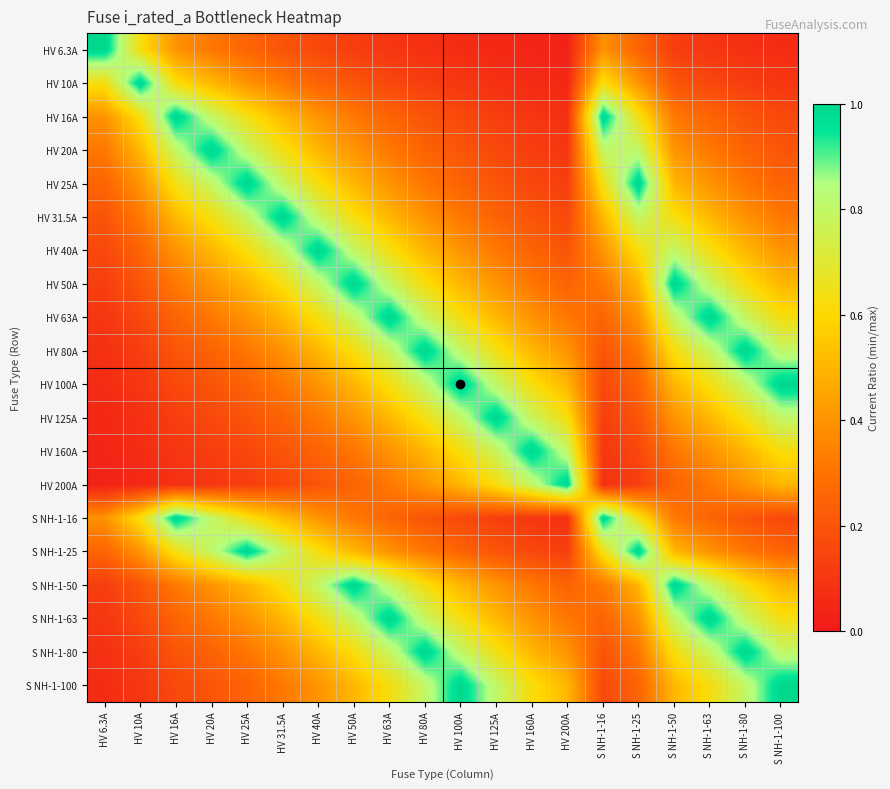

Which has a higher value, HV 50A or HV 10A?

HV 10A